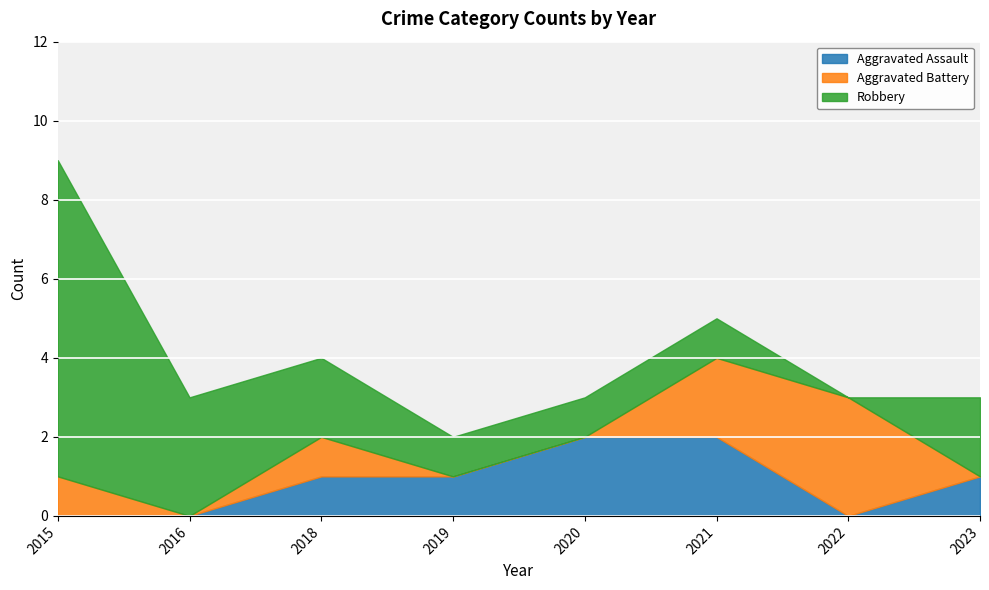

The Aggravated Assault series shows 0 at 2016. True or false?

True